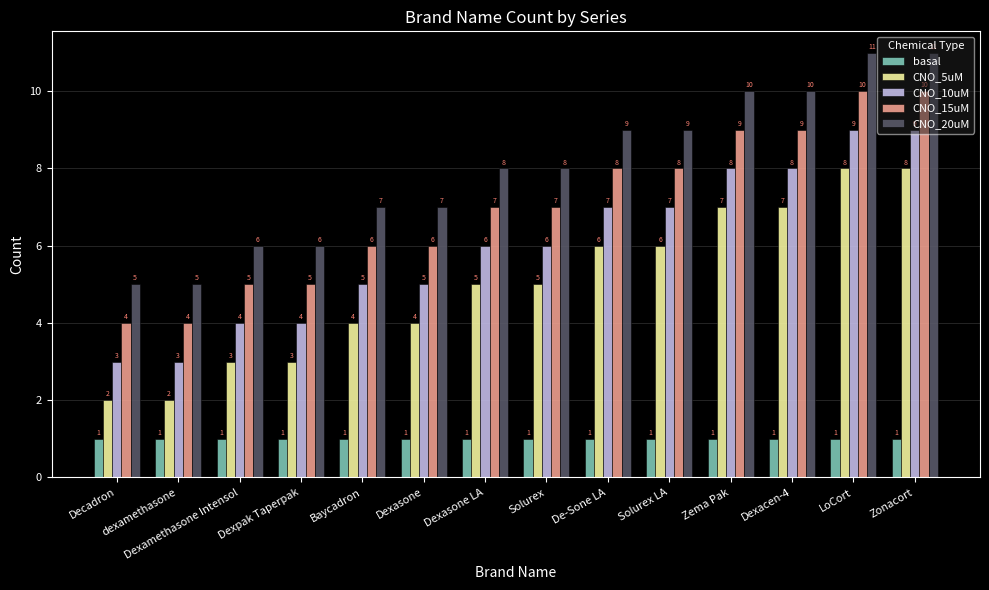

What is the total value across all series at Zema Pak?

35